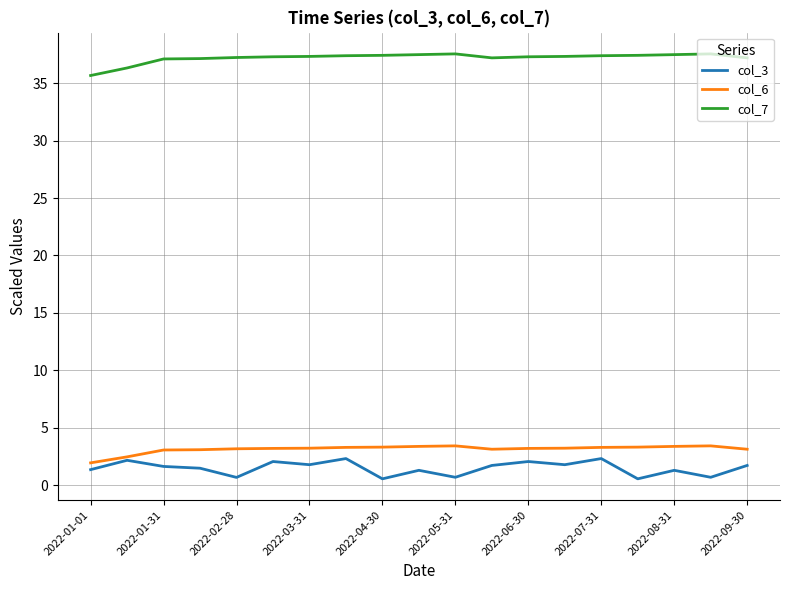

Which series has the largest total across all categories?

col_7